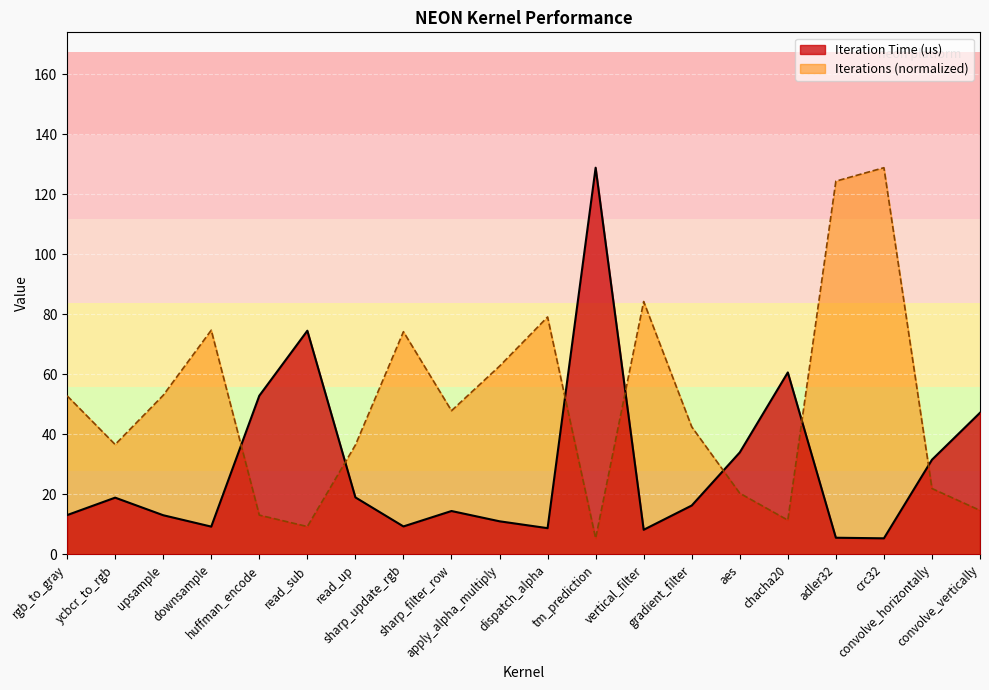

What is the label of the 19th point from the left?

convolve_horizontally